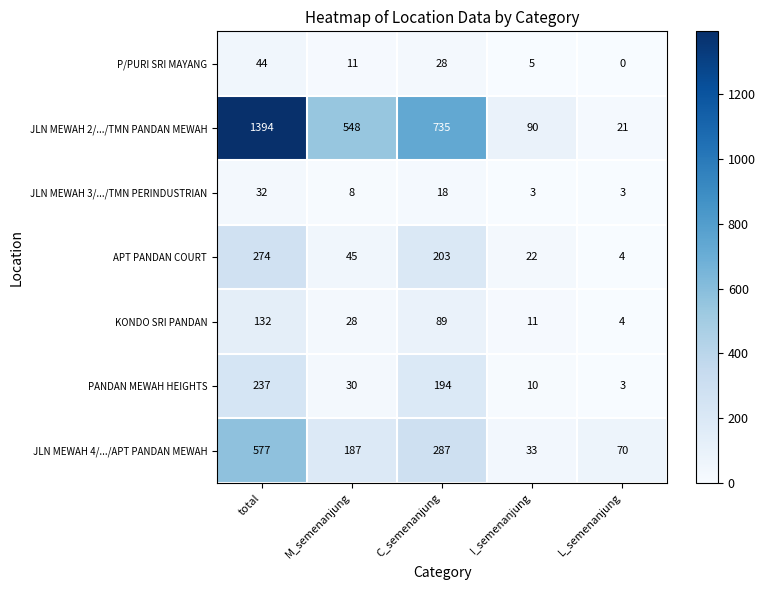

What is the sum of the KONDO SRI PANDAN values at C_semenanjung and L_semenanjung?

93